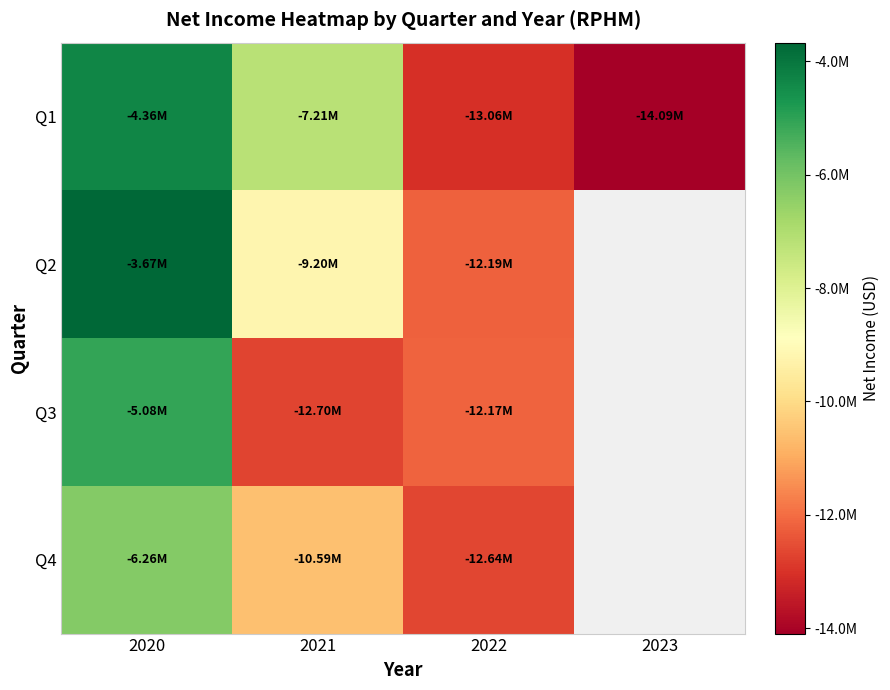

How many negative values does the Q3 series have?

3